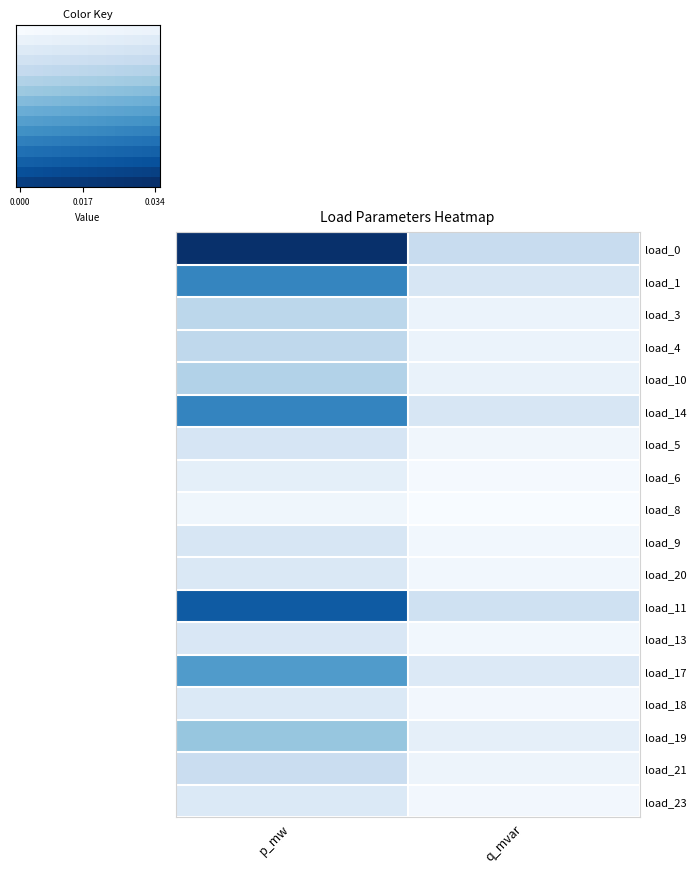

At how many categories does at least one series exceed 0?

2